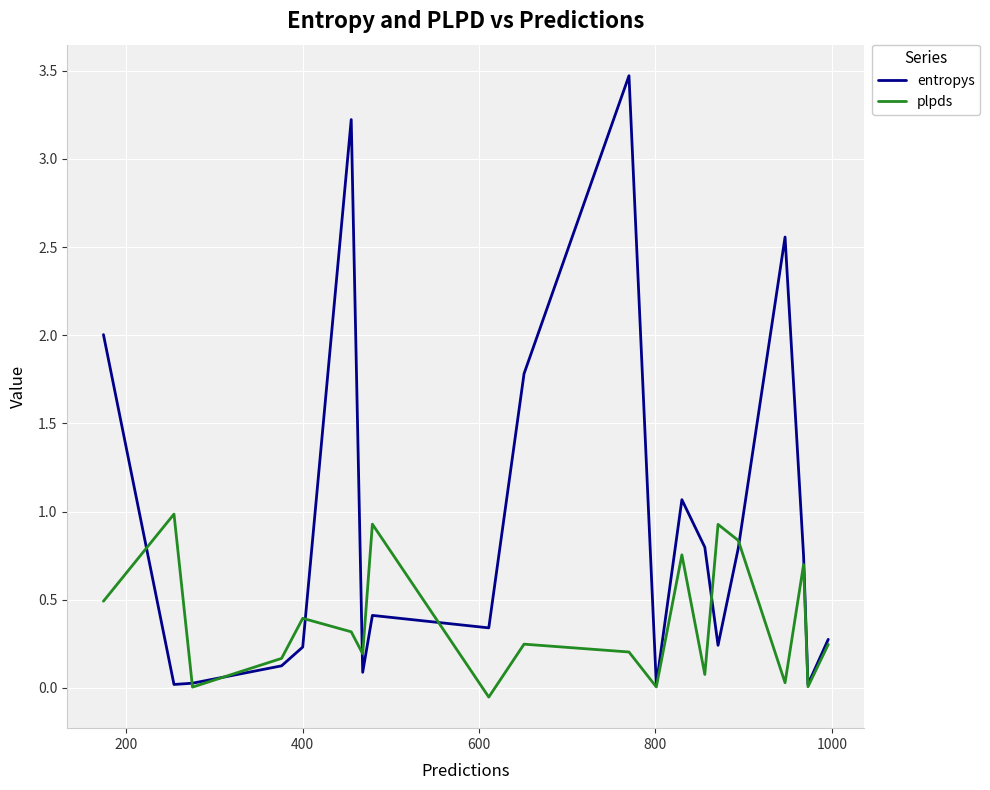

What is the average value of the entropys series?

0.9